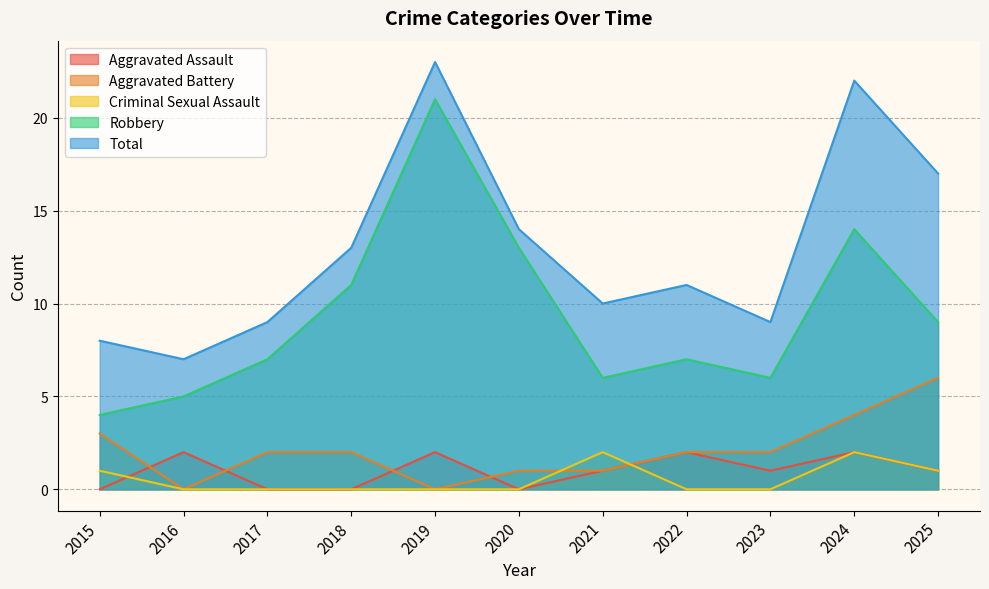

How many lines are shown in the chart?

5